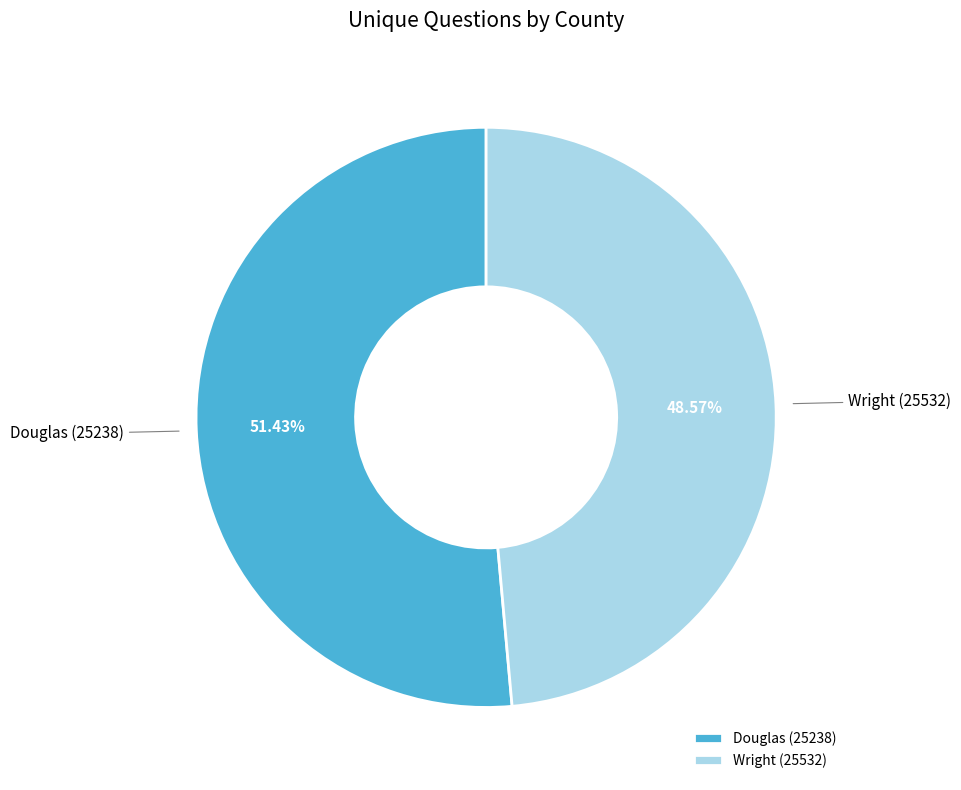

What is the smallest slice in the pie chart?

Wright (25532)